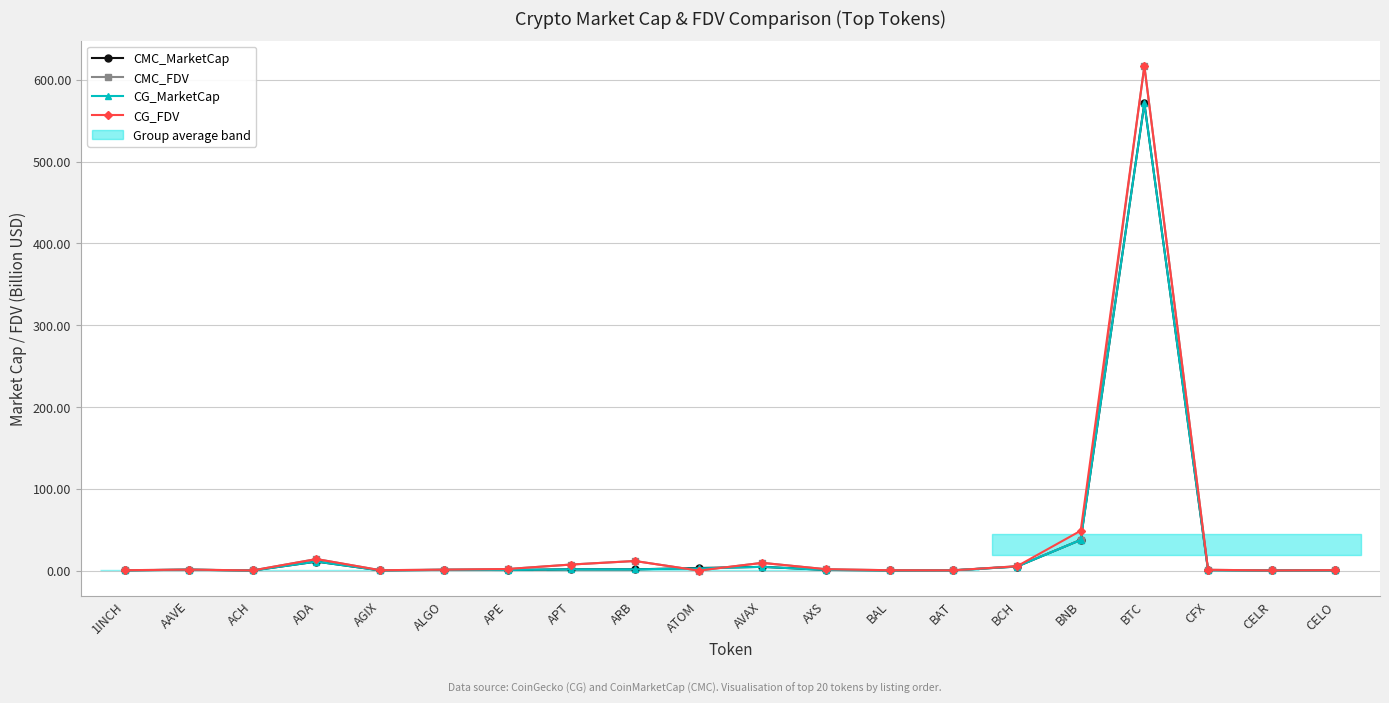

What position from the right is APE?

14